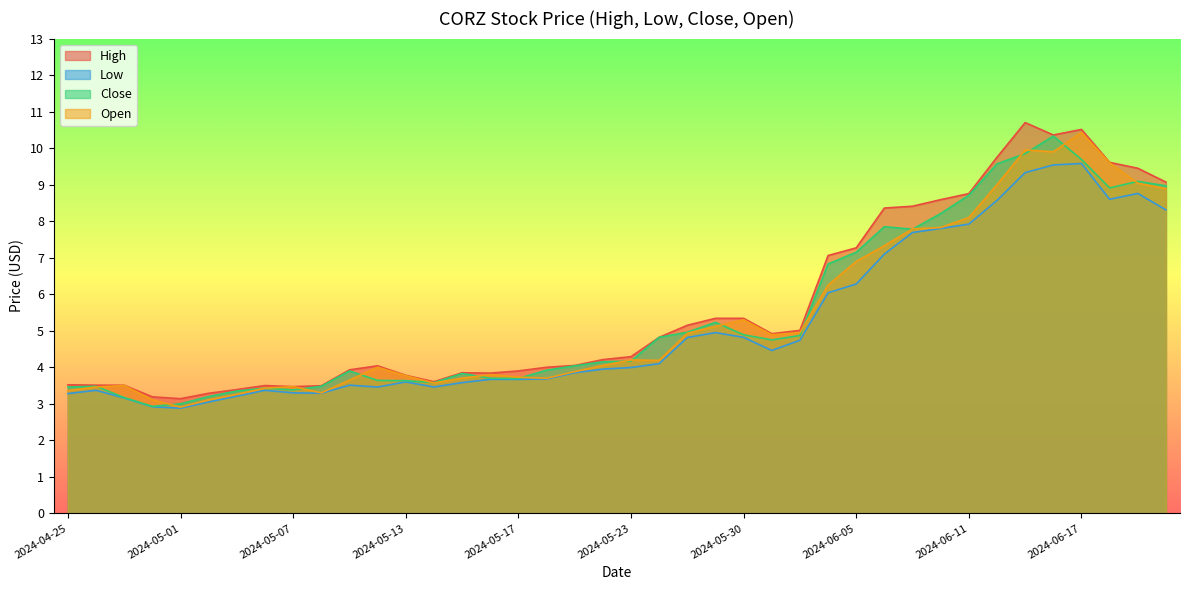

Reading right to left, what are all the values shown in this chart?

High: 2024-06-21=9.1	2024-06-20=9.4	2024-06-18=9.6	2024-06-17=10.5	2024-06-14=10.4	2024-06-13=10.7	2024-06-12=9.8	2024-06-11=8.8	2024-06-10=8.6	2024-06-07=8.4	2024-06-06=8.4	2024-06-05=7.3	2024-06-04=7.1	2024-06-03=5.0	2024-05-31=4.9	2024-05-30=5.3	2024-05-29=5.3	2024-05-28=5.2	2024-05-24=4.8	2024-05-23=4.3	2024-05-22=4.2	2024-05-21=4.0	2024-05-20=4.0	2024-05-17=3.9	2024-05-16=3.8	2024-05-15=3.9	2024-05-14=3.6	2024-05-13=3.8	2024-05-10=4.0	2024-05-09=3.9	2024-05-08=3.5	2024-05-07=3.5	2024-05-06=3.5	2024-05-03=3.4	2024-05-02=3.3	2024-05-01=3.1	2024-04-30=3.2	2024-04-29=3.5	2024-04-26=3.5	2024-04-25=3.5
Low: 2024-06-21=8.3	2024-06-20=8.8	2024-06-18=8.6	2024-06-17=9.6	2024-06-14=9.5	2024-06-13=9.3	2024-06-12=8.6	2024-06-11=7.9	2024-06-10=7.8	2024-06-07=7.7	2024-06-06=7.1	2024-06-05=6.3	2024-06-04=6.0	2024-06-03=4.7	2024-05-31=4.5	2024-05-30=4.8	2024-05-29=5.0	2024-05-28=4.8	2024-05-24=4.1	2024-05-23=4.0	2024-05-22=4.0	2024-05-21=3.9	2024-05-20=3.7	2024-05-17=3.7	2024-05-16=3.7	2024-05-15=3.6	2024-05-14=3.5	2024-05-13=3.6	2024-05-10=3.5	2024-05-09=3.5	2024-05-08=3.3	2024-05-07=3.3	2024-05-06=3.4	2024-05-03=3.2	2024-05-02=3.0	2024-05-01=2.9	2024-04-30=2.9	2024-04-29=3.2	2024-04-26=3.4	2024-04-25=3.3
Close: 2024-06-21=9.0	2024-06-20=9.1	2024-06-18=8.9	2024-06-17=9.7	2024-06-14=10.3	2024-06-13=9.8	2024-06-12=9.6	2024-06-11=8.7	2024-06-10=8.2	2024-06-07=7.8	2024-06-06=7.8	2024-06-05=7.2	2024-06-04=6.8	2024-06-03=4.9	2024-05-31=4.8	2024-05-30=4.9	2024-05-29=5.2	2024-05-28=5.0	2024-05-24=4.8	2024-05-23=4.2	2024-05-22=4.2	2024-05-21=4.0	2024-05-20=3.9	2024-05-17=3.7	2024-05-16=3.7	2024-05-15=3.8	2024-05-14=3.6	2024-05-13=3.6	2024-05-10=3.6	2024-05-09=3.9	2024-05-08=3.5	2024-05-07=3.4	2024-05-06=3.4	2024-05-03=3.4	2024-05-02=3.2	2024-05-01=3.0	2024-04-30=2.9	2024-04-29=3.2	2024-04-26=3.5	2024-04-25=3.5
Open: 2024-06-21=8.9	2024-06-20=9.0	2024-06-18=9.6	2024-06-17=10.4	2024-06-14=9.9	2024-06-13=9.9	2024-06-12=9.0	2024-06-11=8.1	2024-06-10=7.8	2024-06-07=7.8	2024-06-06=7.3	2024-06-05=6.9	2024-06-04=6.2	2024-06-03=5.0	2024-05-31=4.9	2024-05-30=5.3	2024-05-29=5.1	2024-05-28=4.9	2024-05-24=4.2	2024-05-23=4.2	2024-05-22=4.0	2024-05-21=3.9	2024-05-20=3.7	2024-05-17=3.7	2024-05-16=3.8	2024-05-15=3.7	2024-05-14=3.6	2024-05-13=3.8	2024-05-10=4.0	2024-05-09=3.6	2024-05-08=3.3	2024-05-07=3.5	2024-05-06=3.4	2024-05-03=3.3	2024-05-02=3.1	2024-05-01=2.9	2024-04-30=3.1	2024-04-29=3.5	2024-04-26=3.5	2024-04-25=3.4